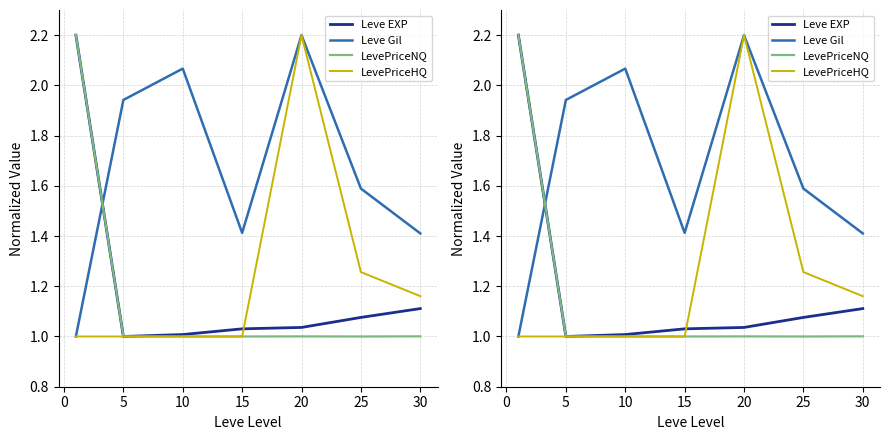

How many series are shown in this chart?

4